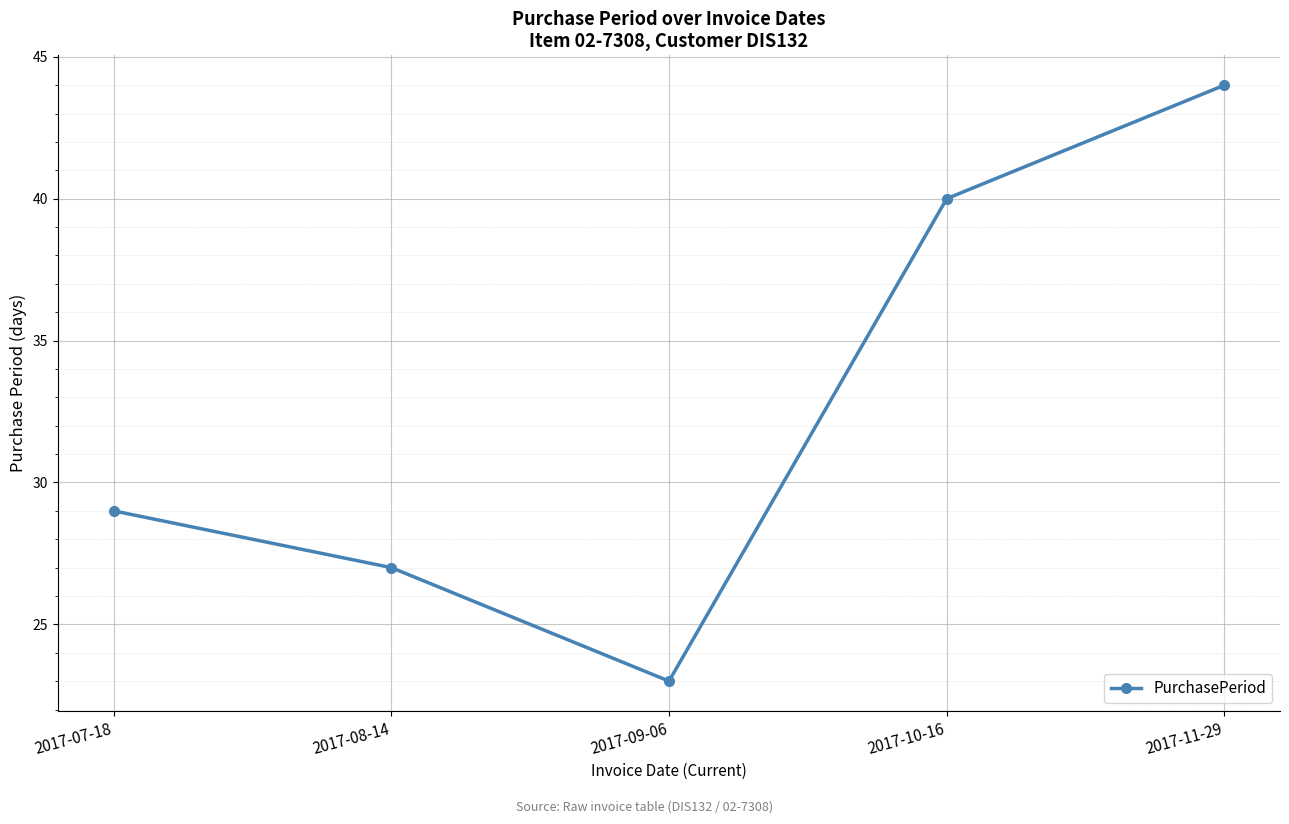

The value at 2017-11-29 is 44. True or false?

True